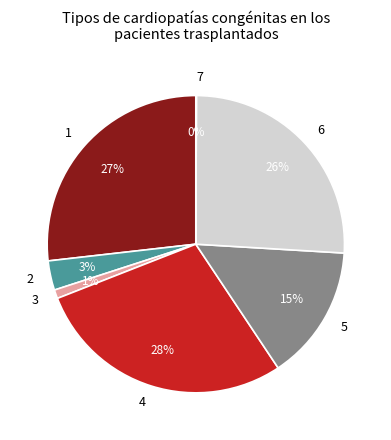

Which slice is the largest?

4